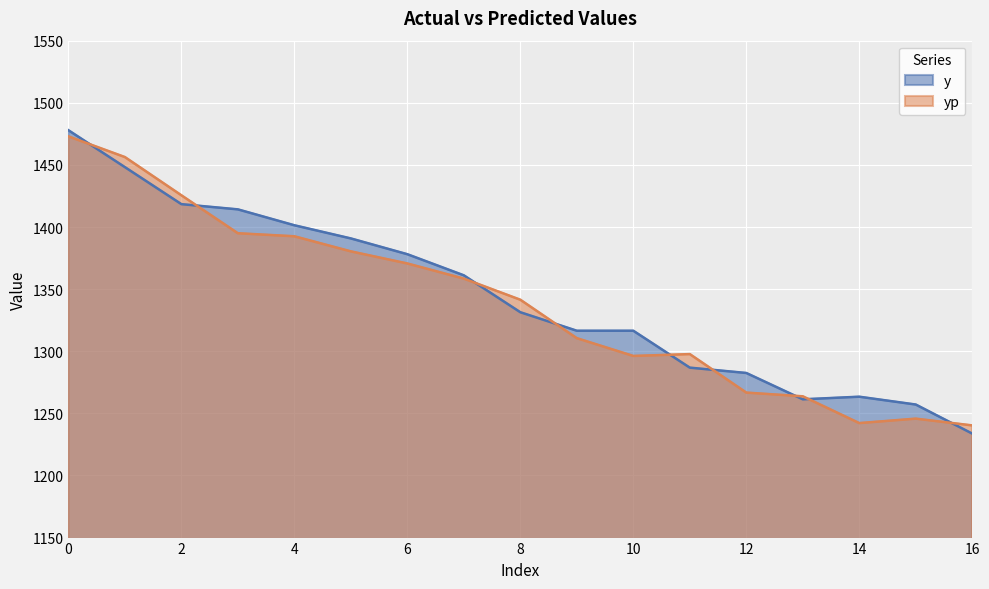

Rank the series at 9 from lowest to highest value.

yp, y